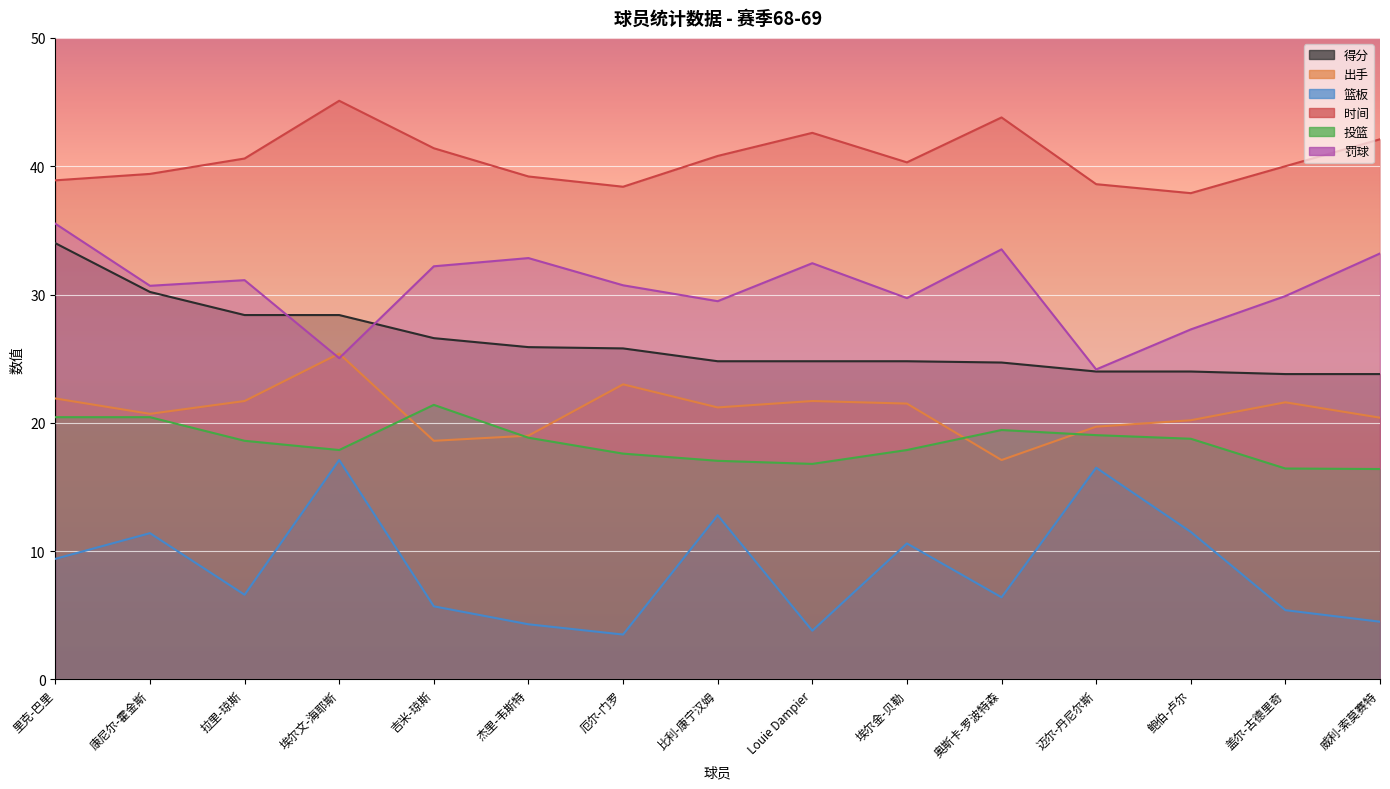

At which category is the sum across all series the highest?

里克-巴里